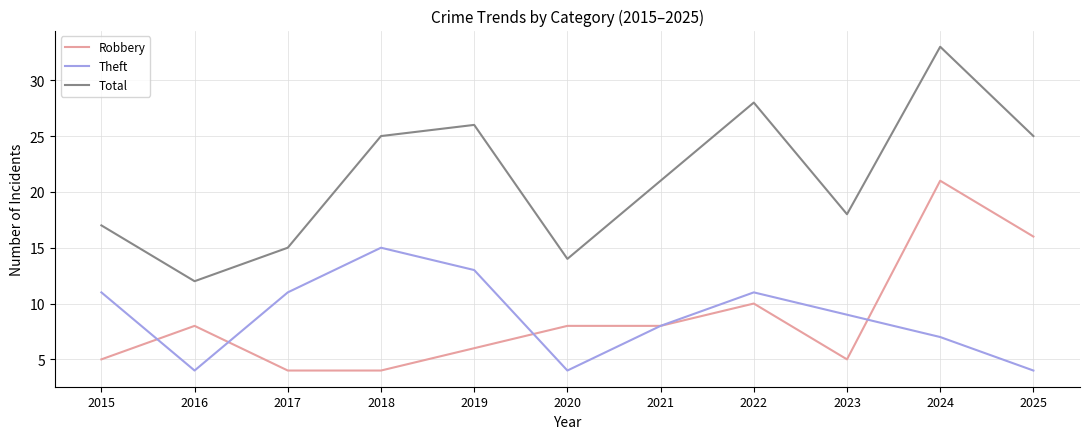

What is the sum of the Total values at 2019 and 2017?

41